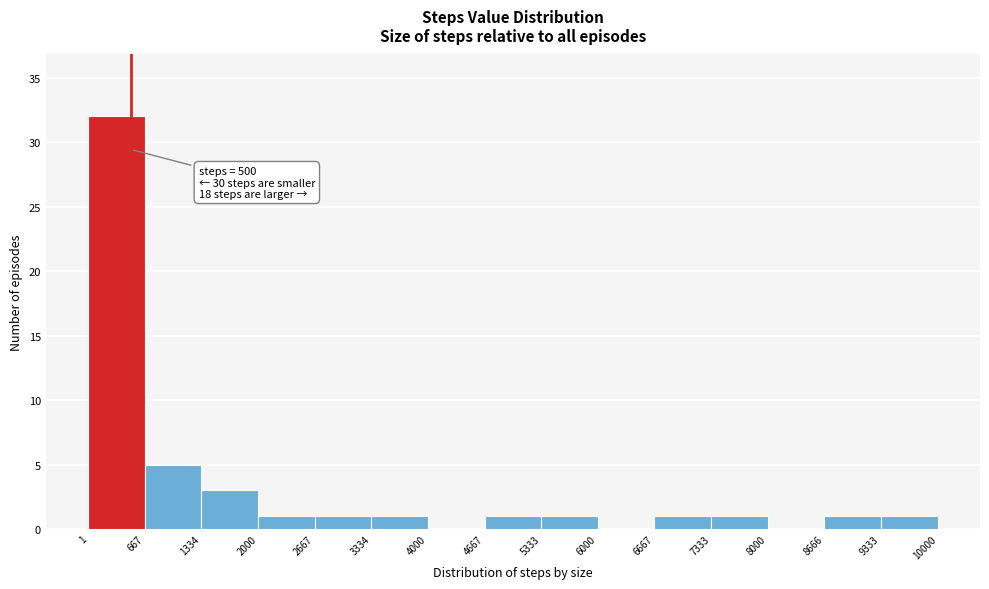

Over which range of the x-axis is the bar tallest?

1 to 667